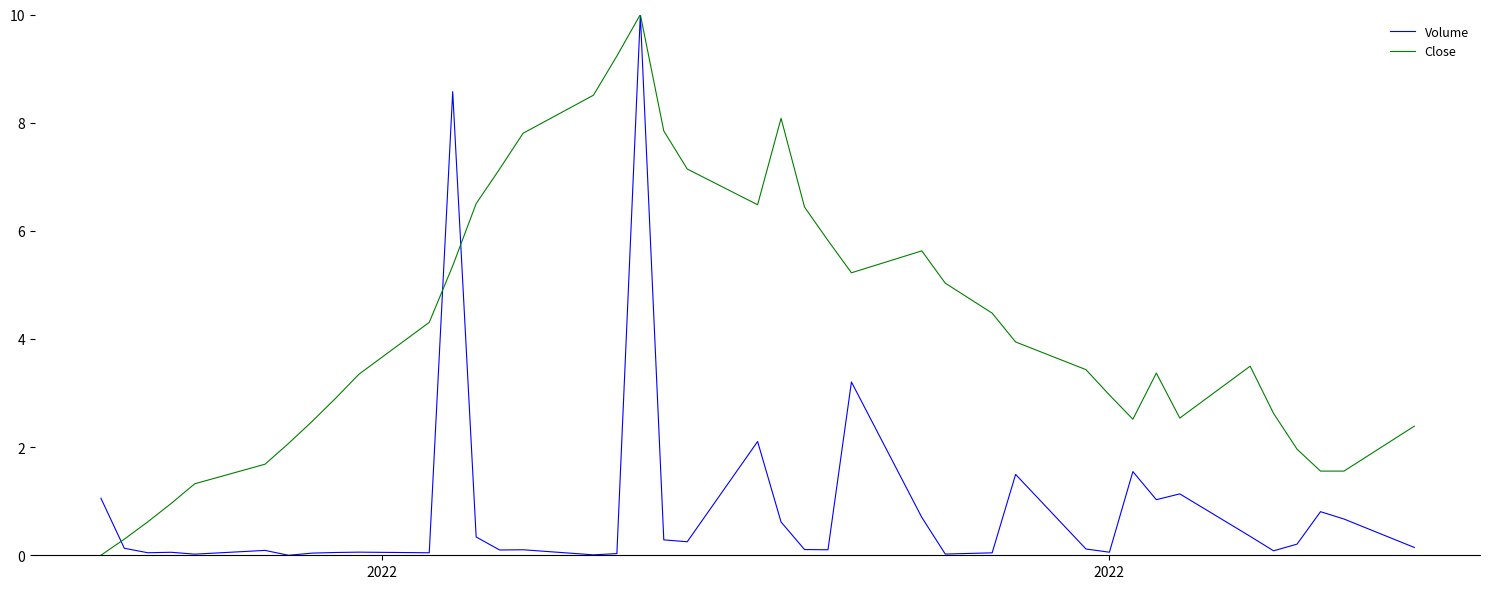

List the series in order of their overall mean, highest first.

Close, Volume